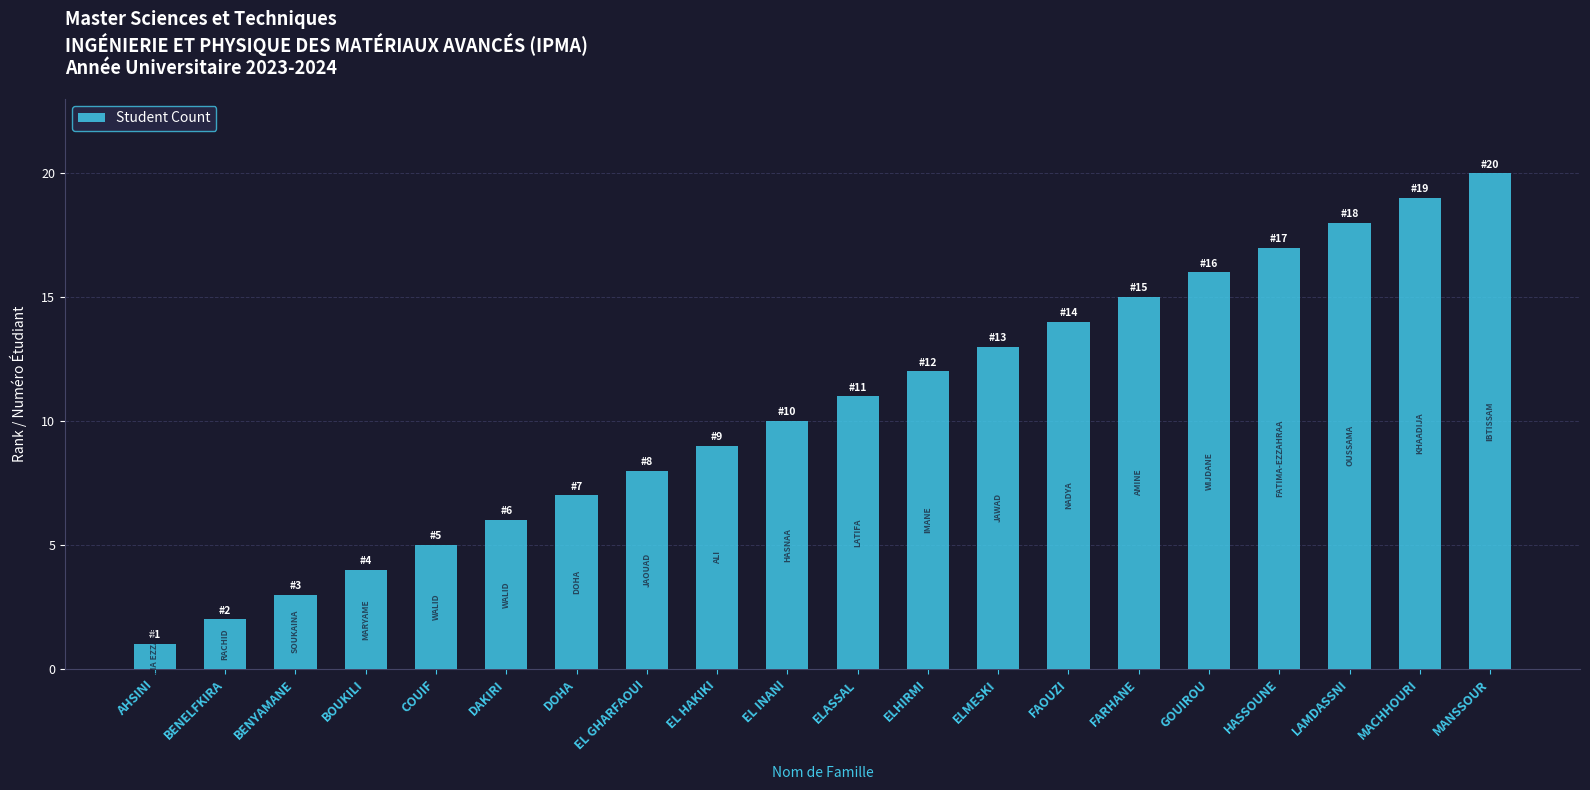

What is the approximate value at DOHA?

7